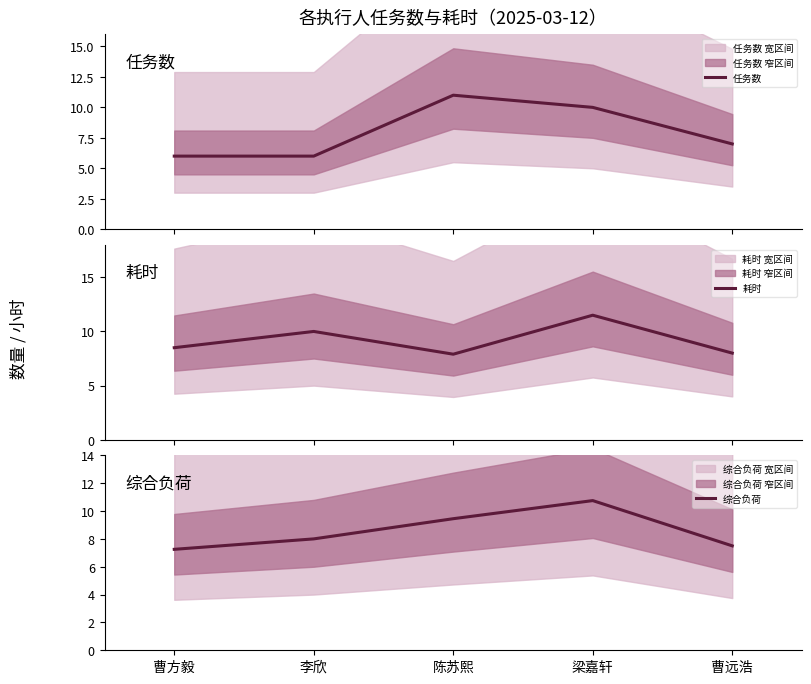

True or false: 任务数 has a value of 10.4 at 曹远浩.

False